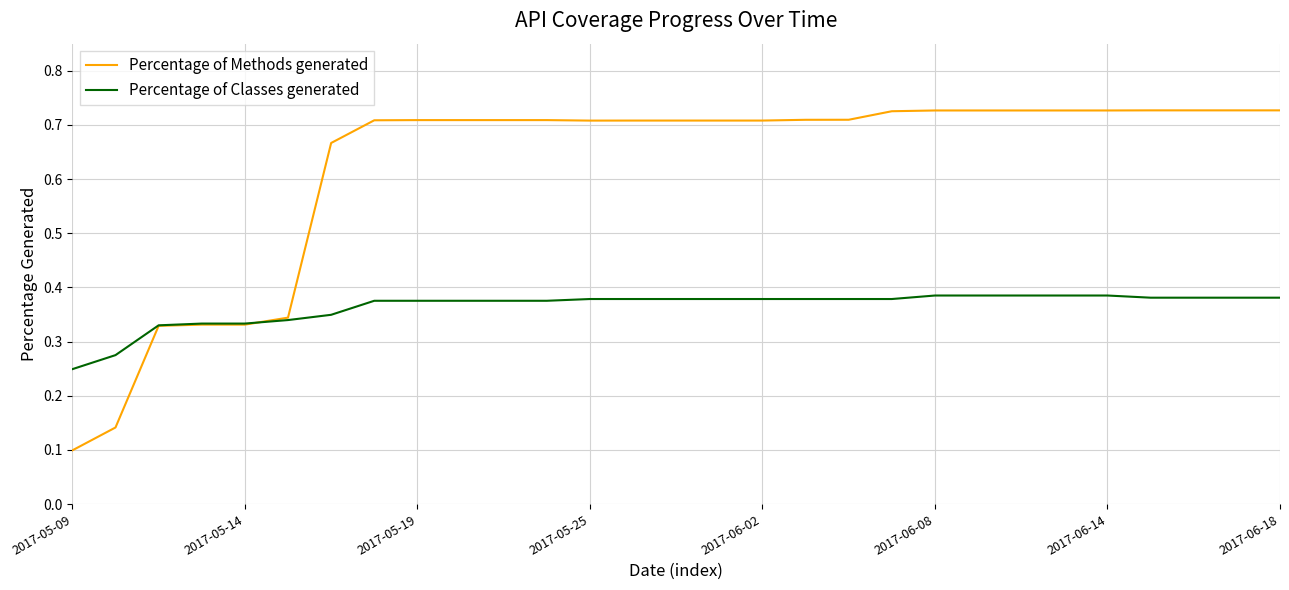

Which series has the largest range (max minus min)?

Percentage of Methods generated